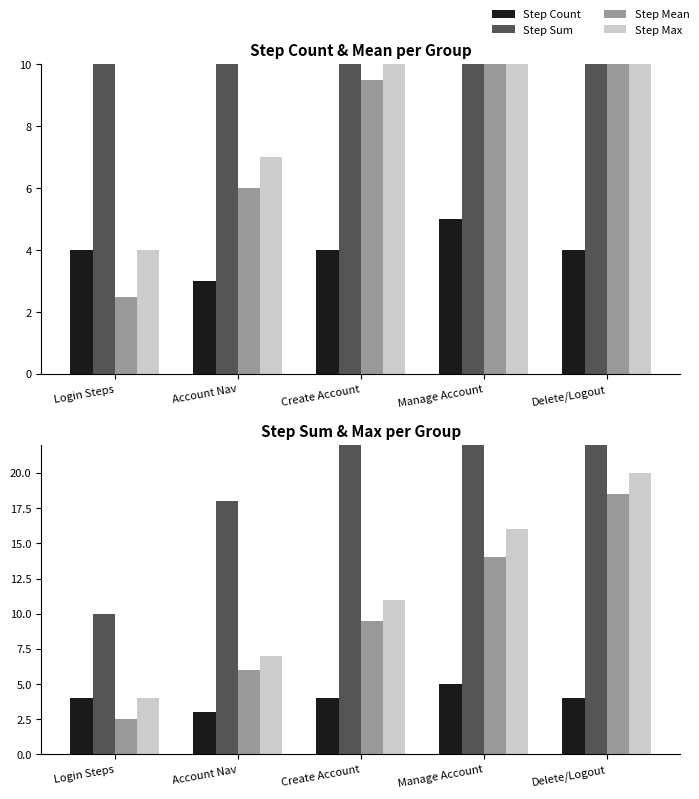

Reading left to right, list all the values displayed in this chart.

Step Count: 4.0	3.0	4.0	5.0	4.0
Step Sum: 10.0	18.0	38.0	70.0	74.0
Step Mean: 2.5	6.0	9.5	14.0	18.5
Step Max: 4.0	7.0	11.0	16.0	20.0